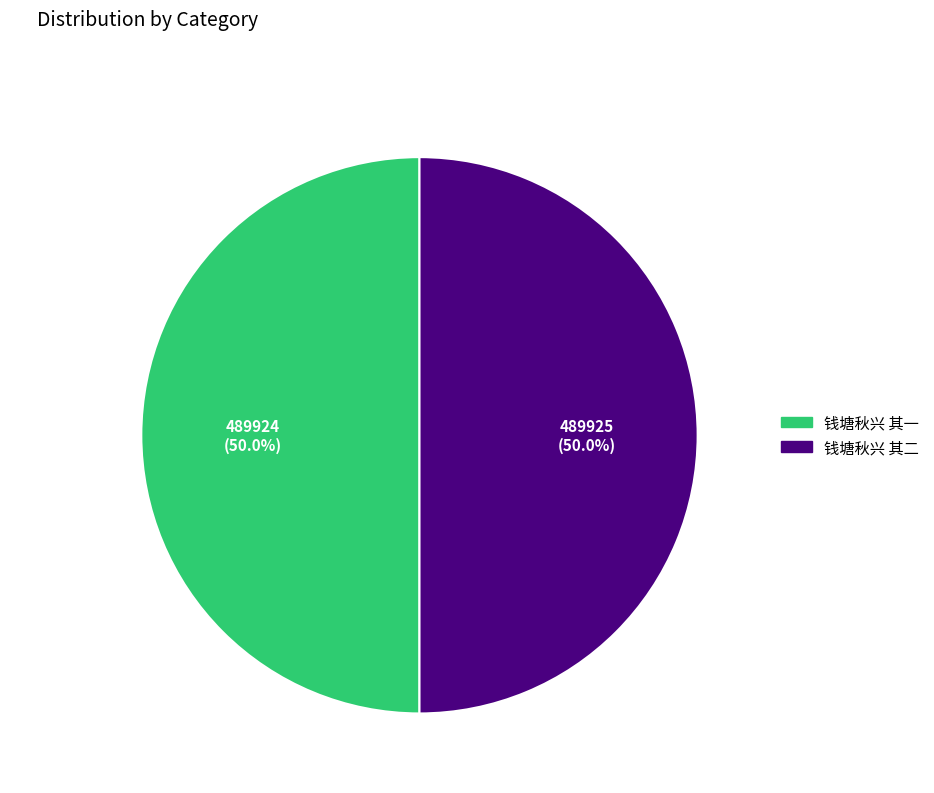

What portion of the pie excludes 钱塘秋兴 其一?

50.0%